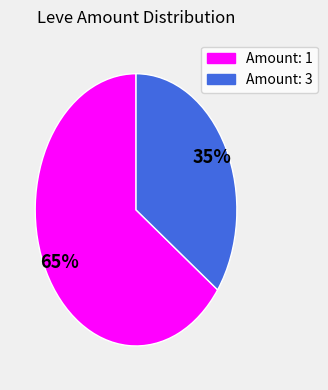

Is there a majority slice in this chart?

Yes